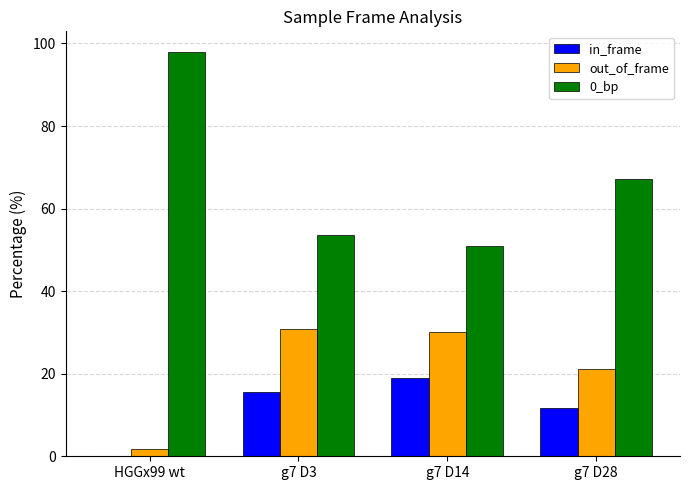

Is it true that in_frame equals 3.6 at g7 D28?

False